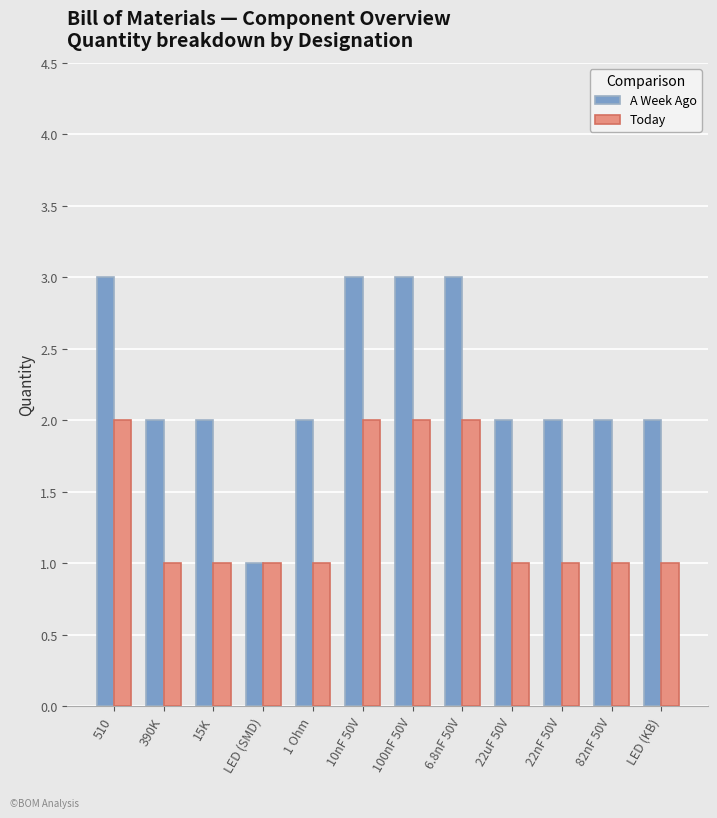

Reading left to right, transcribe all the data shown in this chart.

A Week Ago: 510=3	390K=2	15K=2	LED (SMD)=1	1 Ohm=2	10nF 50V=3	100nF 50V=3	6.8nF 50V=3	22uF 50V=2	22nF 50V=2	82nF 50V=2	LED (KB)=2
Today: 510=2	390K=1	15K=1	LED (SMD)=1	1 Ohm=1	10nF 50V=2	100nF 50V=2	6.8nF 50V=2	22uF 50V=1	22nF 50V=1	82nF 50V=1	LED (KB)=1